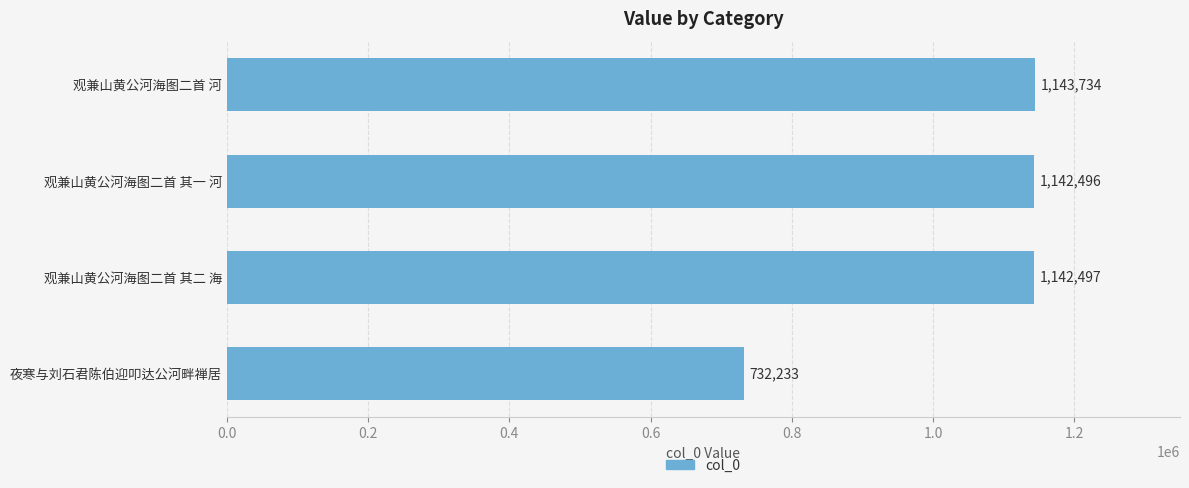

At which label is the value closest to 937983?

观兼山黄公河海图二首 其一 河